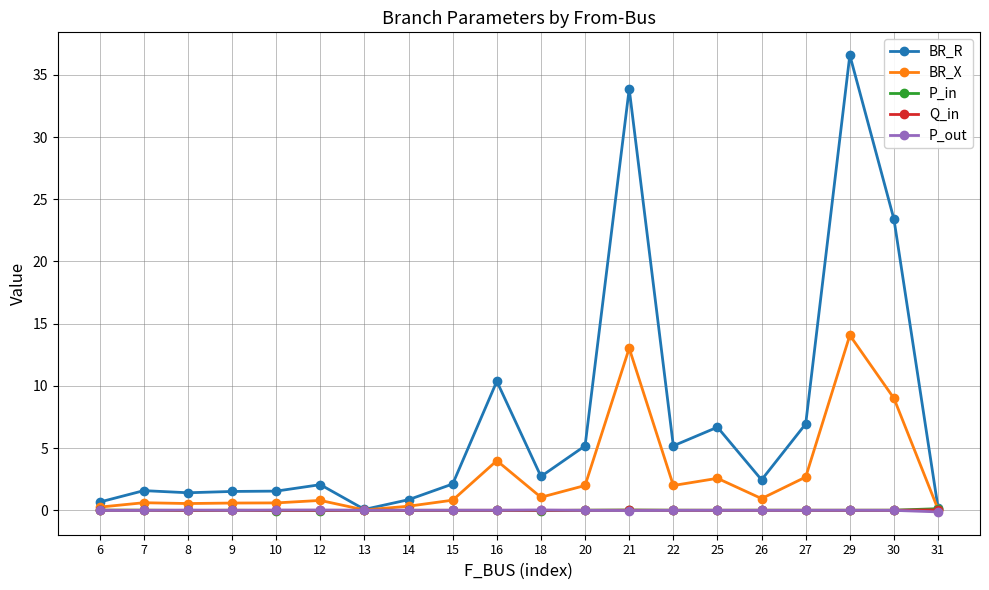

What is the maximum value for BR_R?

36.6